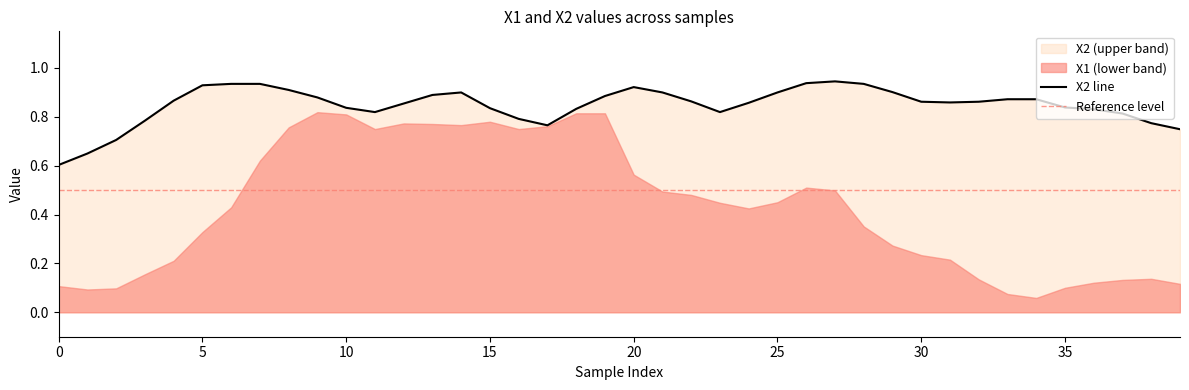

Where is the first local maximum?

14